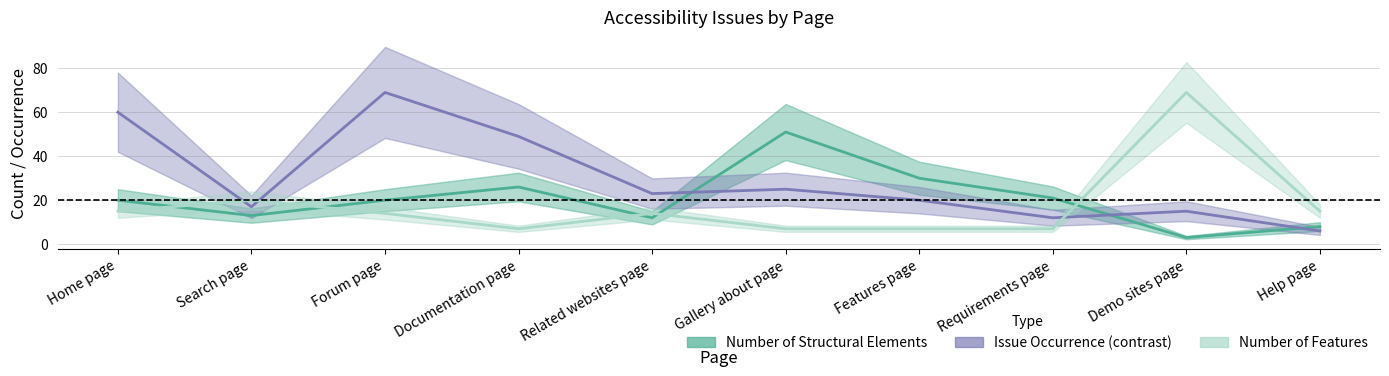

How many times do Number of Features and Number of Structural Elements cross each other?

5